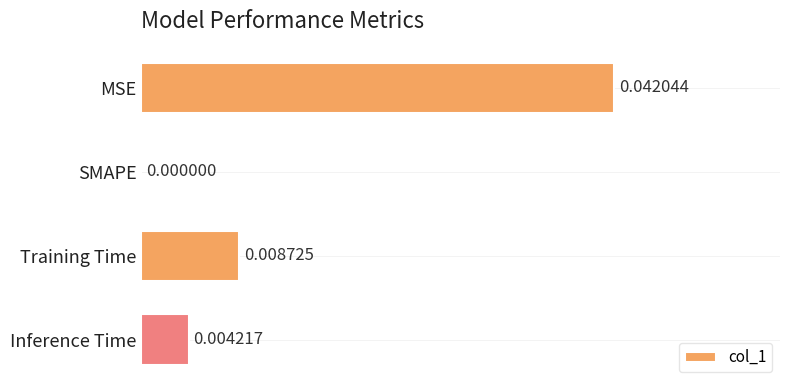

Where is the data nearest to the value 0?

SMAPE